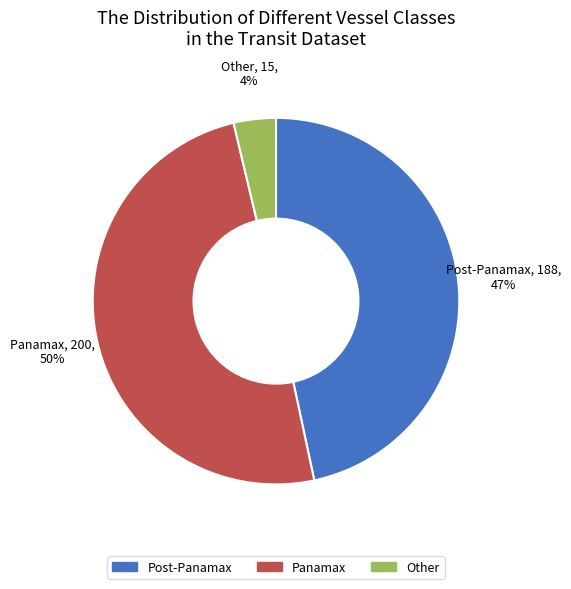

The Panamax slice represents 50% of the pie. True or false?

True